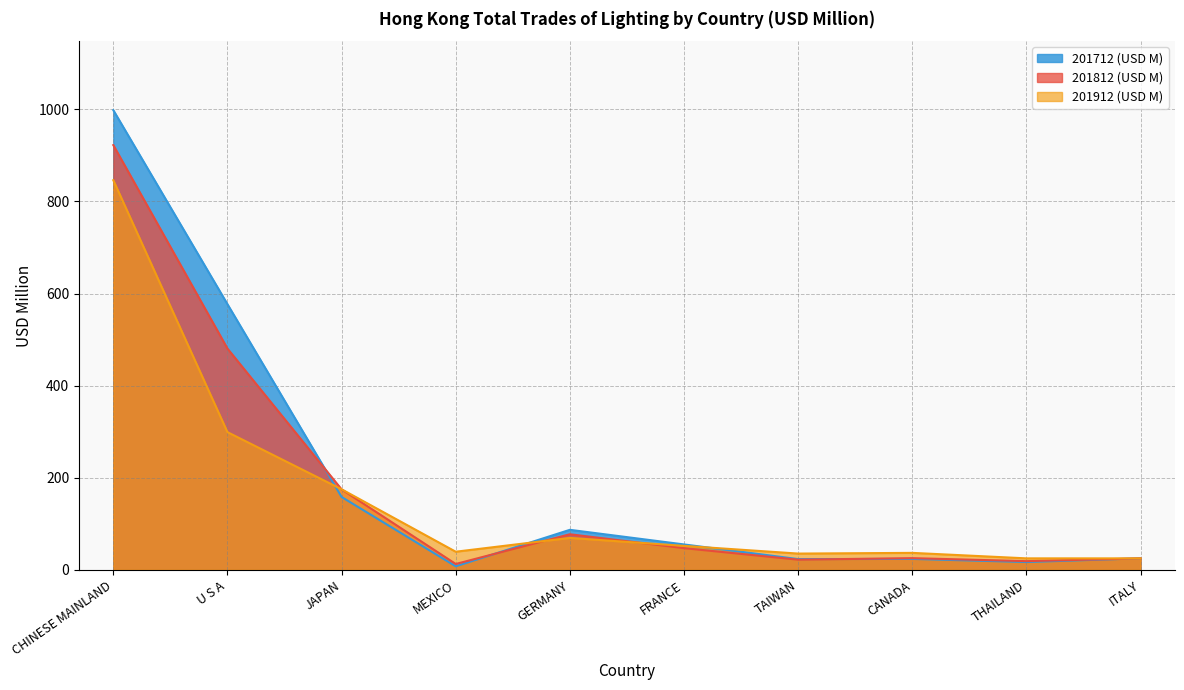

How many series are shown in this chart?

3